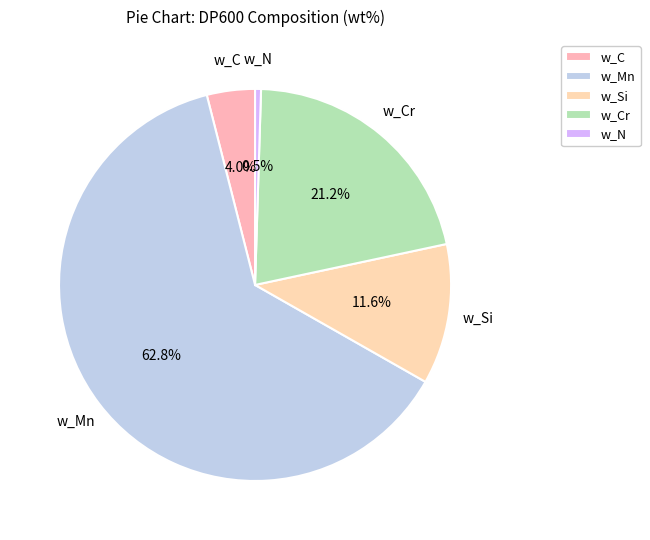

To the nearest percent, what is the difference between the w_N and w_Si slice percentages?

11%